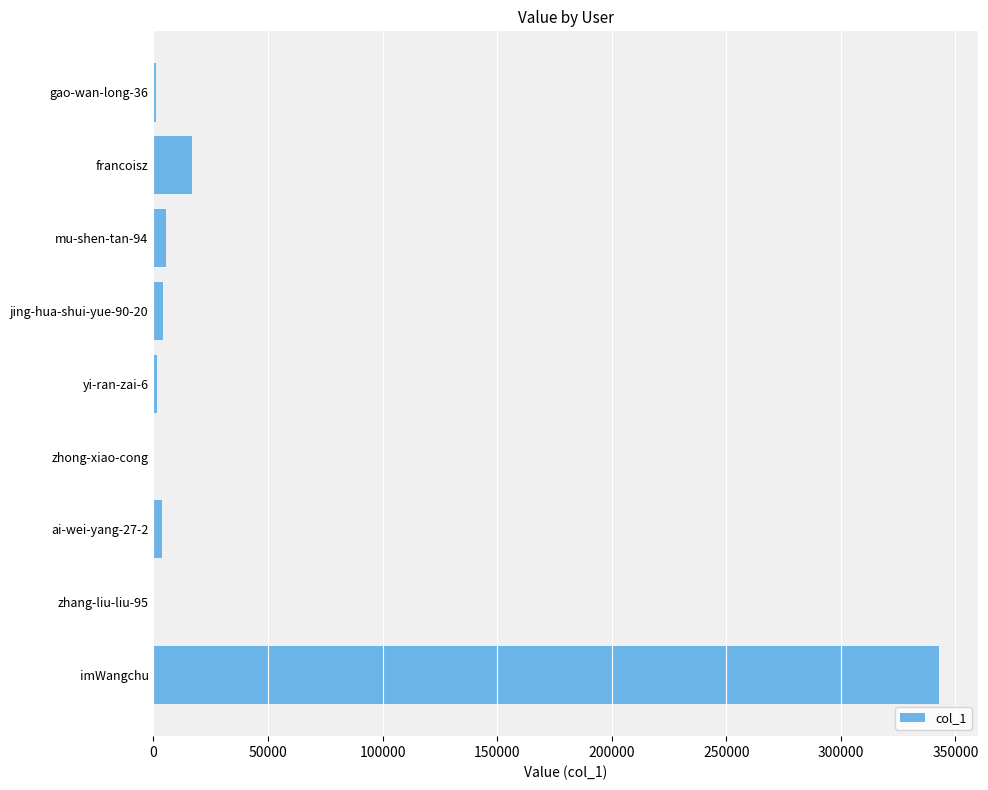

At which category does the chart reach its peak across all series?

imWangchu